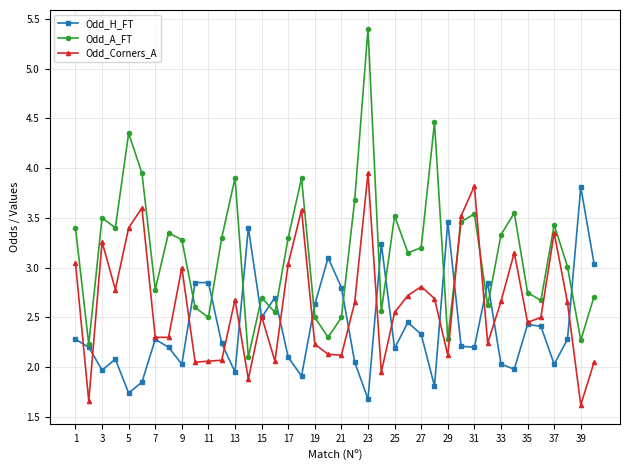

True or false: Odd_A_FT and Odd_H_FT intersect in this chart.

True